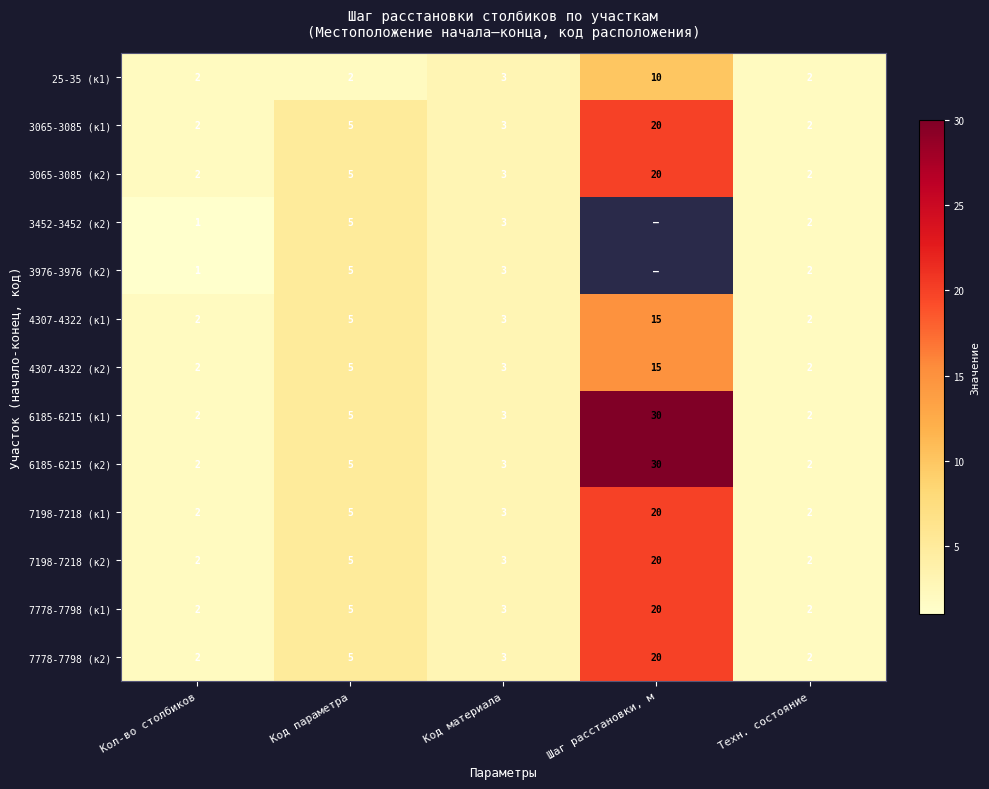

How many distinct data groups are displayed?

13